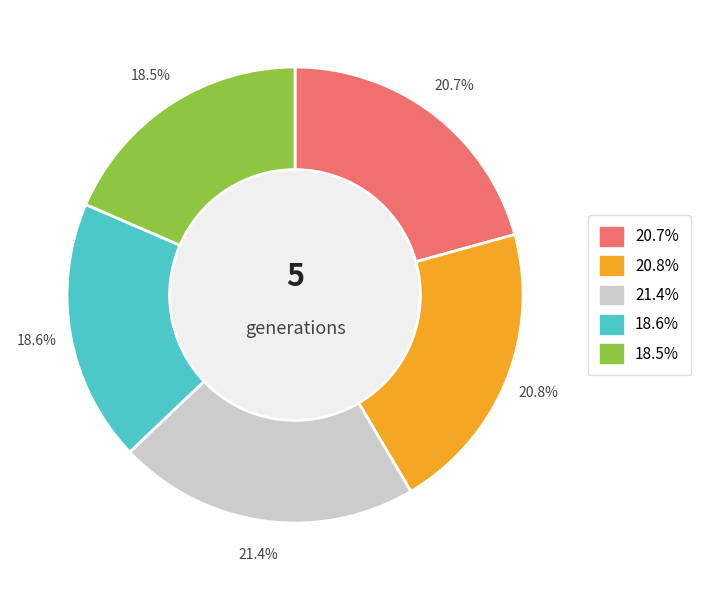

Is there any slice that represents more than half of the pie?

No